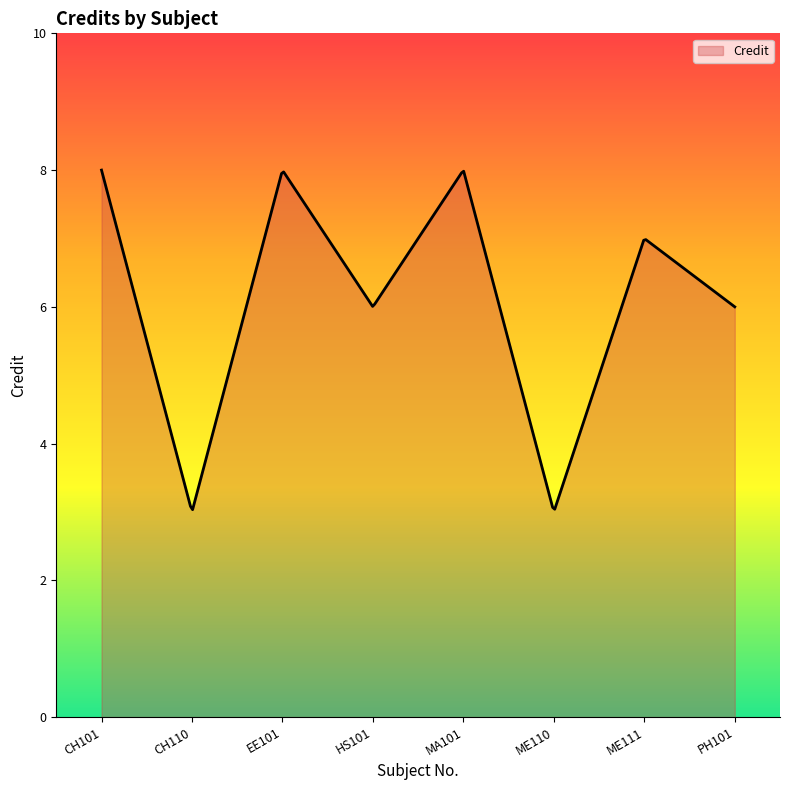

What is the difference between the second highest and minimum values?

4.9